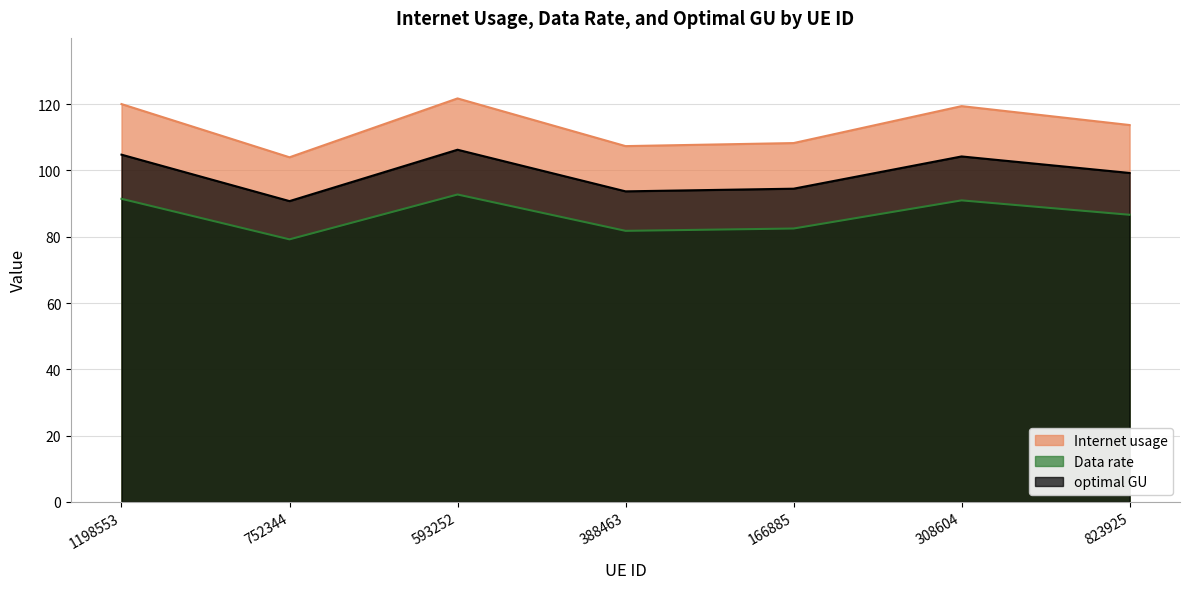

At which category is the sum across all series the highest?

593252